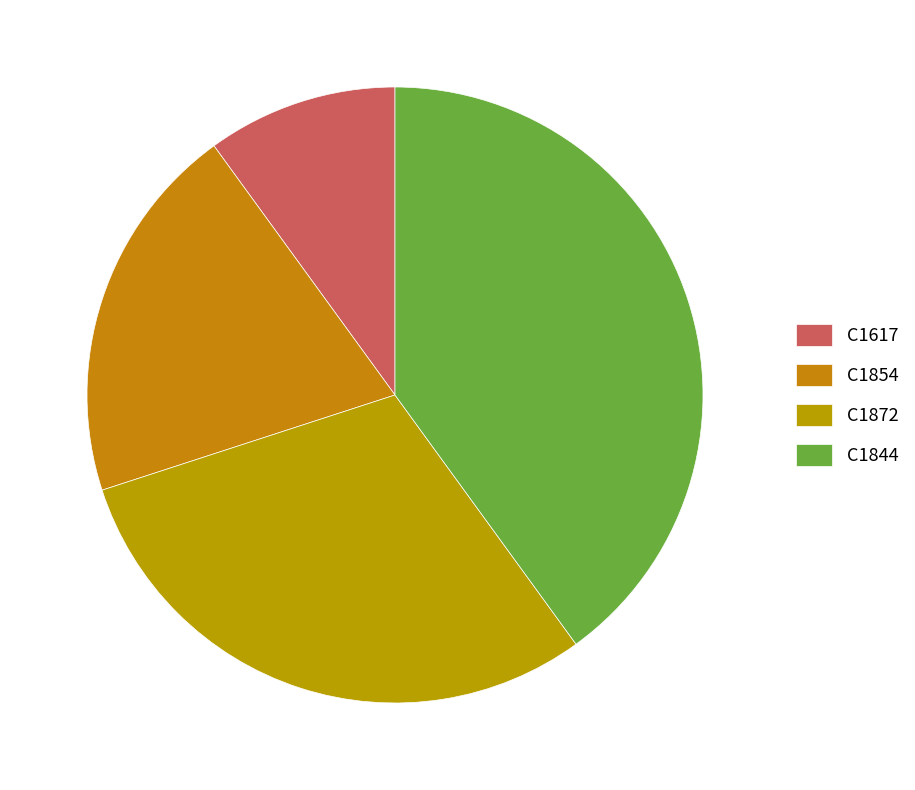

Which category has the biggest portion of the pie?

C1844